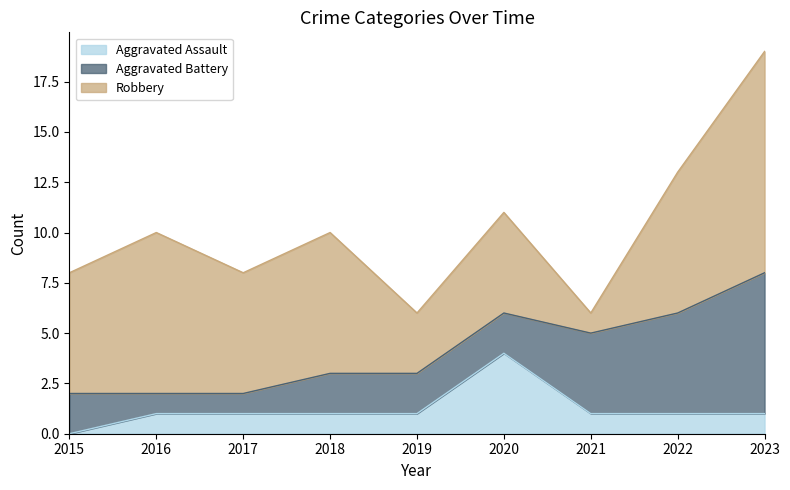

Between 2016 and 2017, which series saw the biggest shift?

Robbery